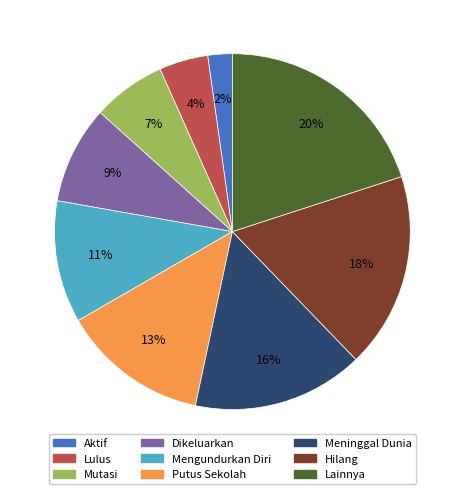

Which slice is the largest?

Lainnya